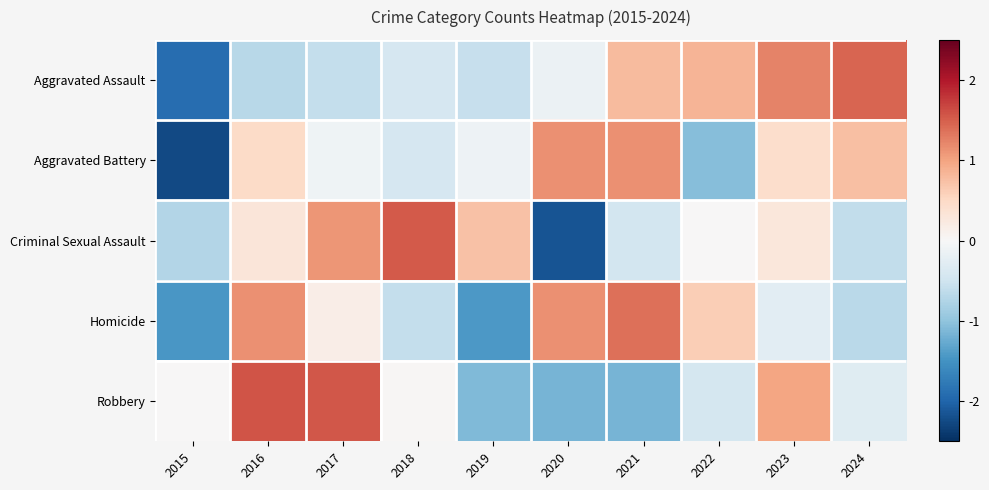

How many series are shown in this chart?

5